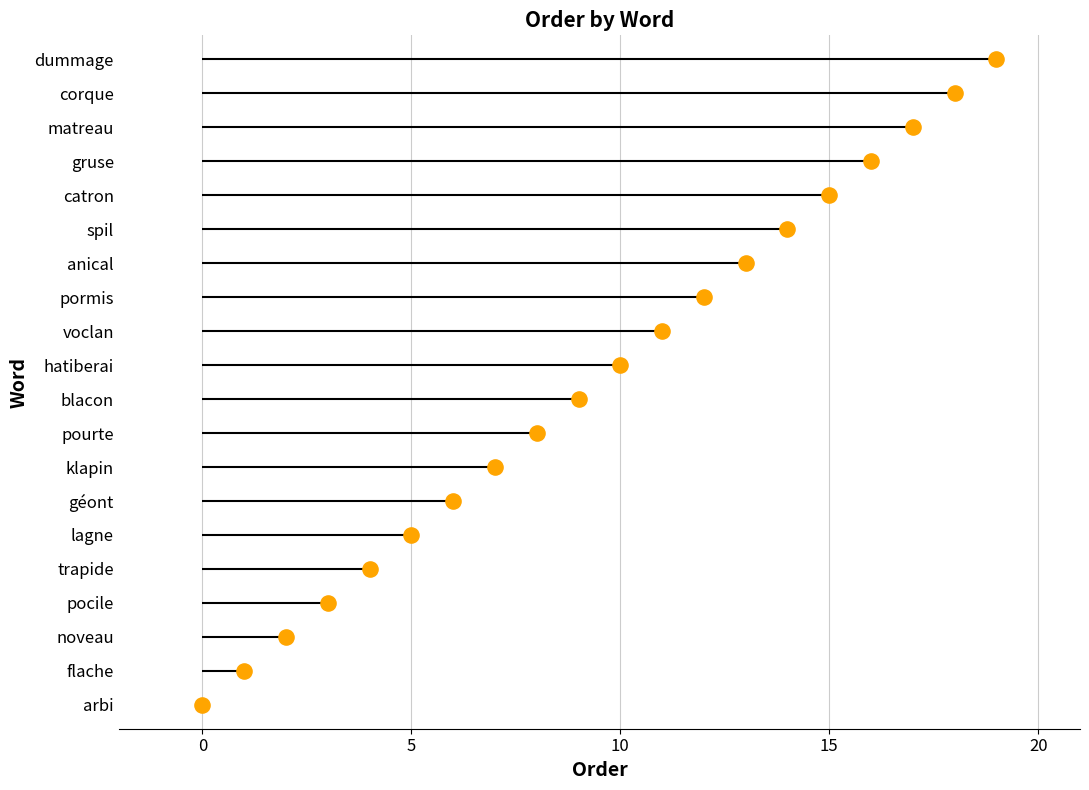

Between klapin and dummage, which is larger?

dummage